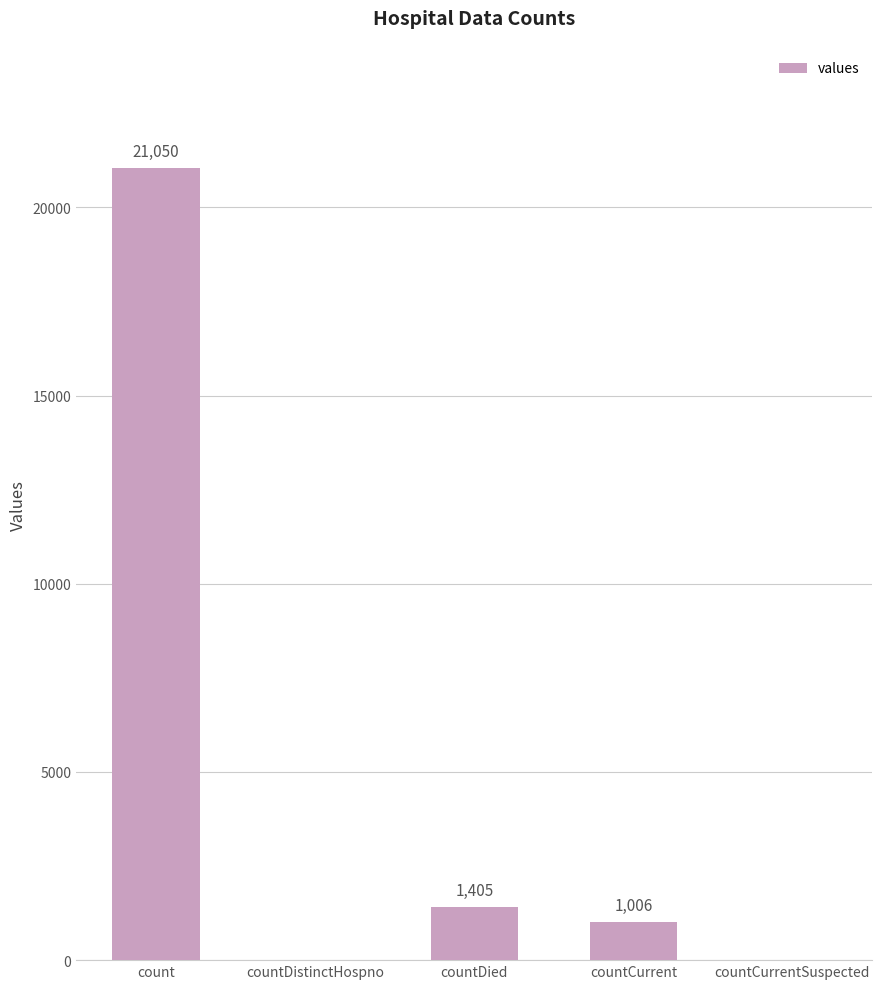

What is the maximum value shown in the chart?

21050